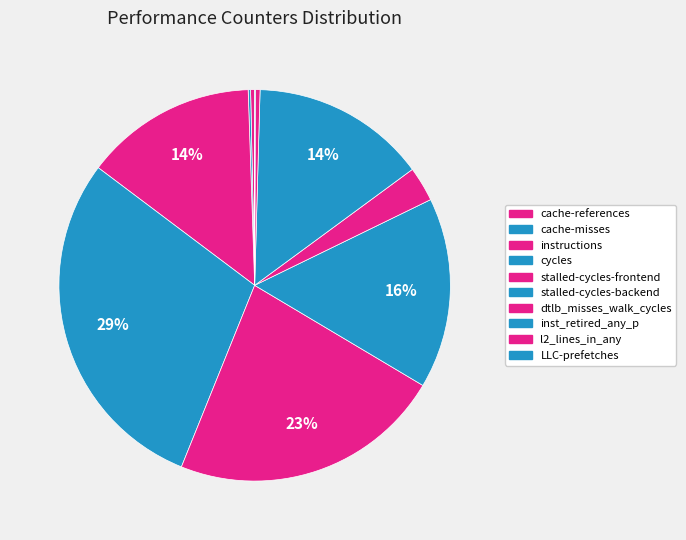

Is there any slice that represents more than half of the pie?

No